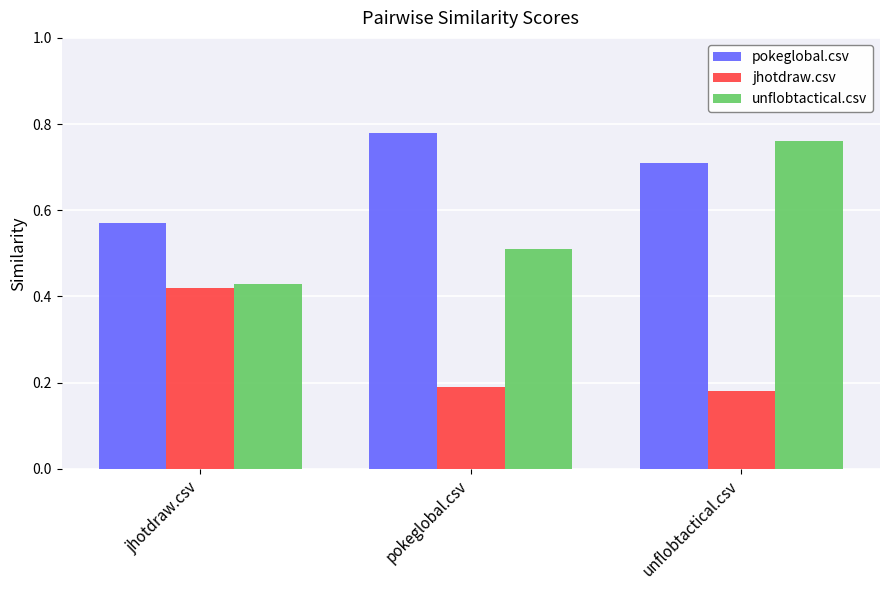

Which category has the lowest value in the pokeglobal.csv series?

jhotdraw.csv